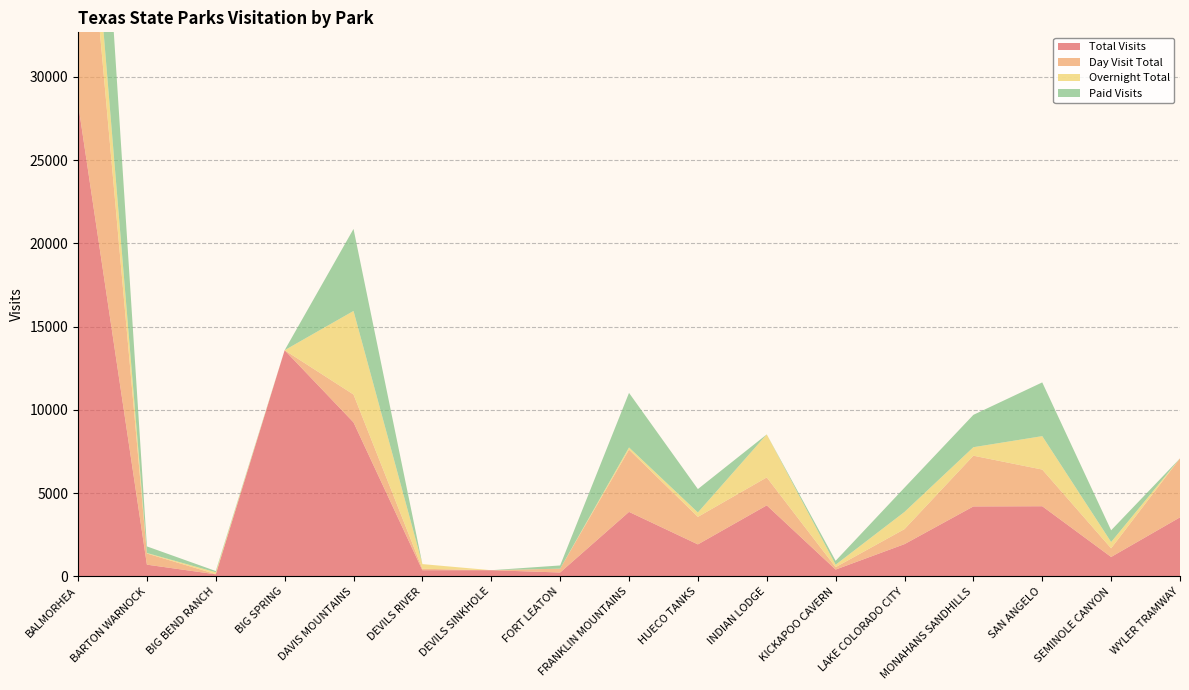

Reading left to right, list all the values displayed in this chart.

Total Visits: 28414	701	121	13582	9247	367	367	230	3871	1918	4263	406	1934	4198	4210	1163	3543
Day Visit Total: 18831	670	14	0	1673	88	0	230	3740	1652	1678	143	902	3048	2203	519	3543
Overnight Total: 3903	31	107	0	5020	279	0	0	131	266	2585	148	1032	510	2007	378	0
Paid Visits: 14905	396	76	0	4928	0	0	193	3277	1405	0	235	1459	1943	3229	705	0